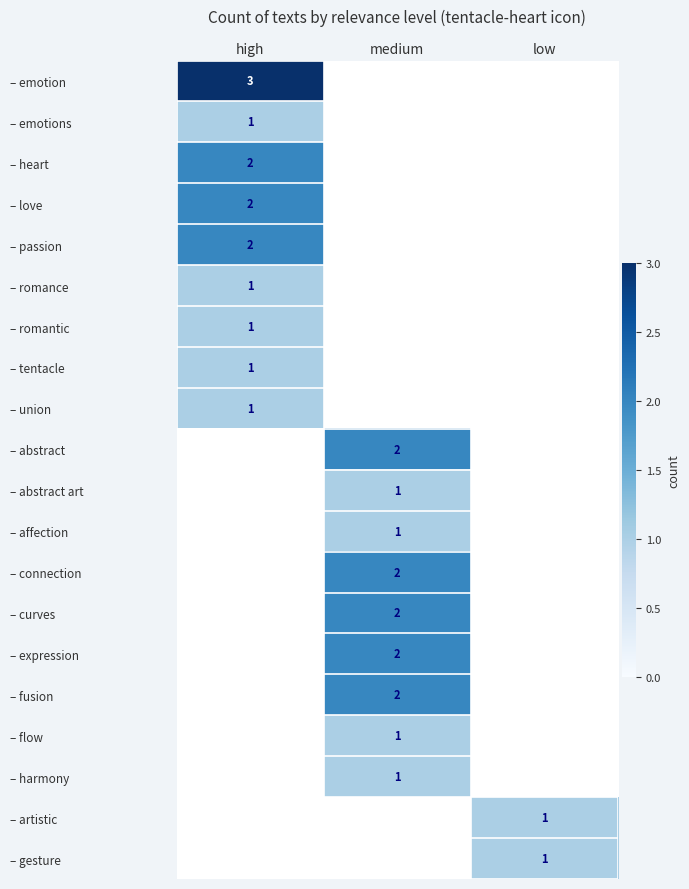

At which category does the chart reach its minimum across all series?

high